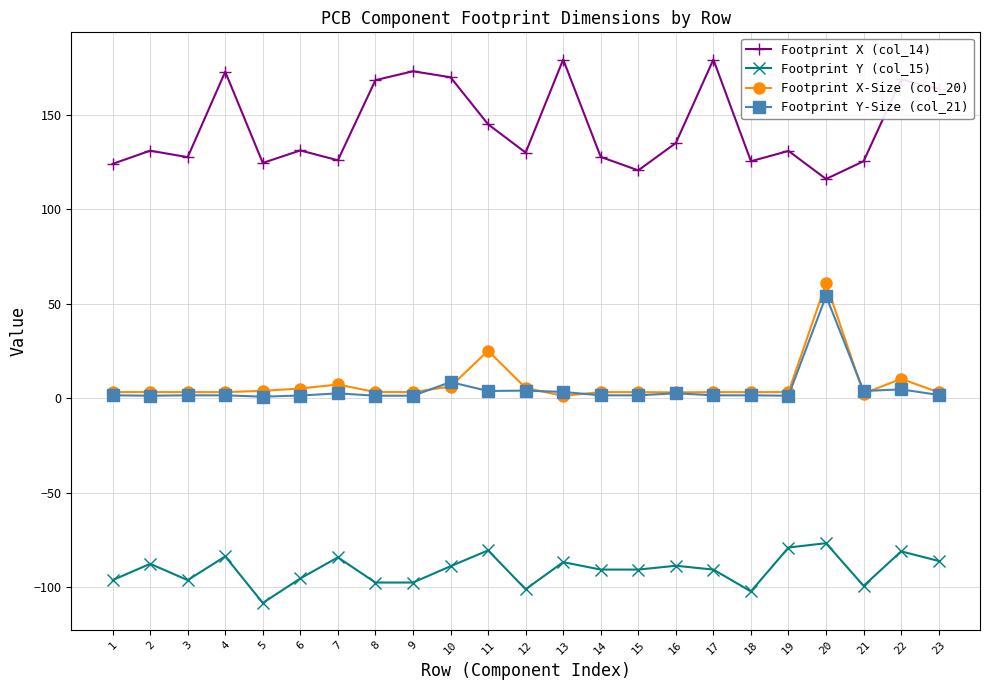

True or false: Footprint X (col_14) and Footprint Y (col_15) cross at least once.

False